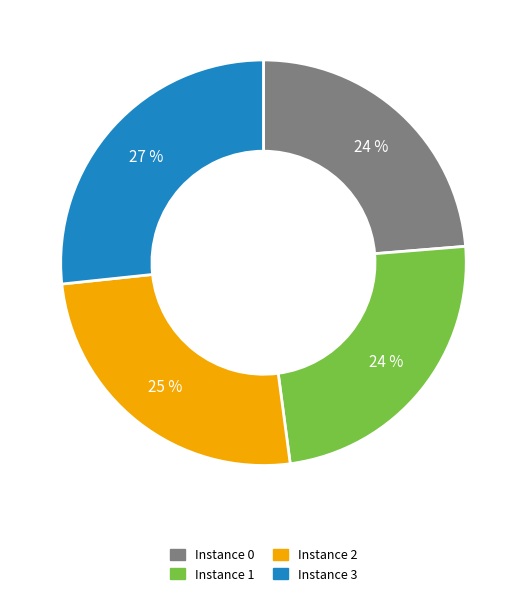

Which category has the biggest portion of the pie?

Instance 3